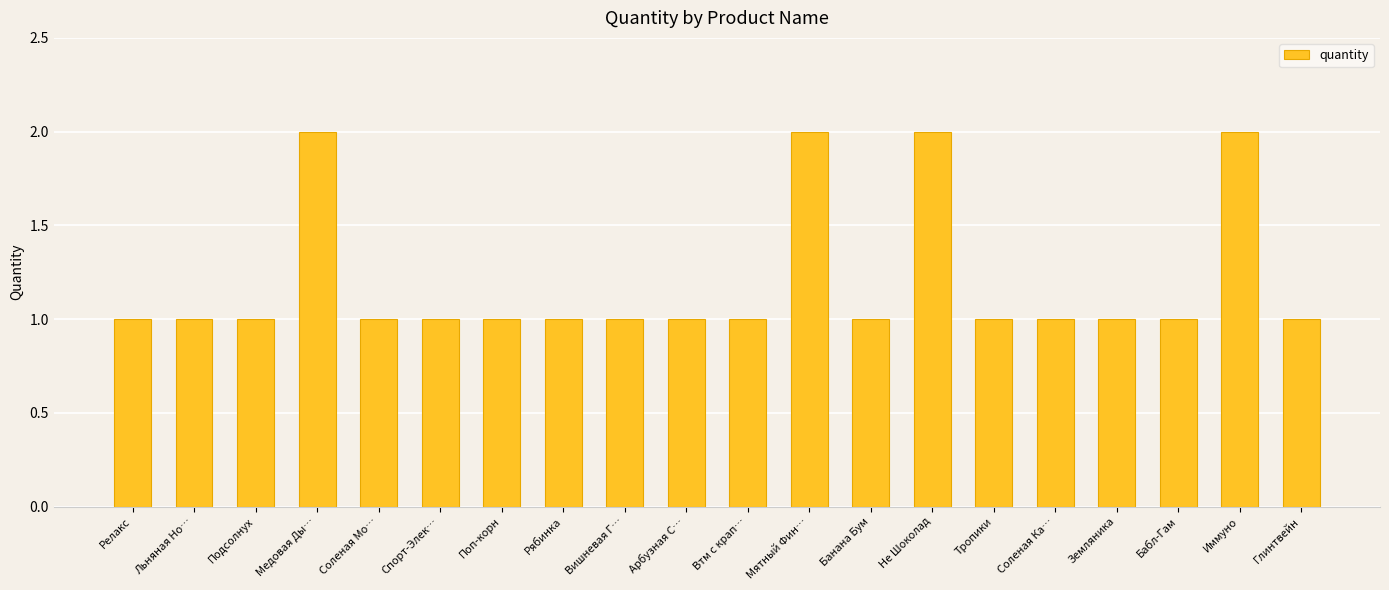

Is it true that the value at Иммуно is 3?

False